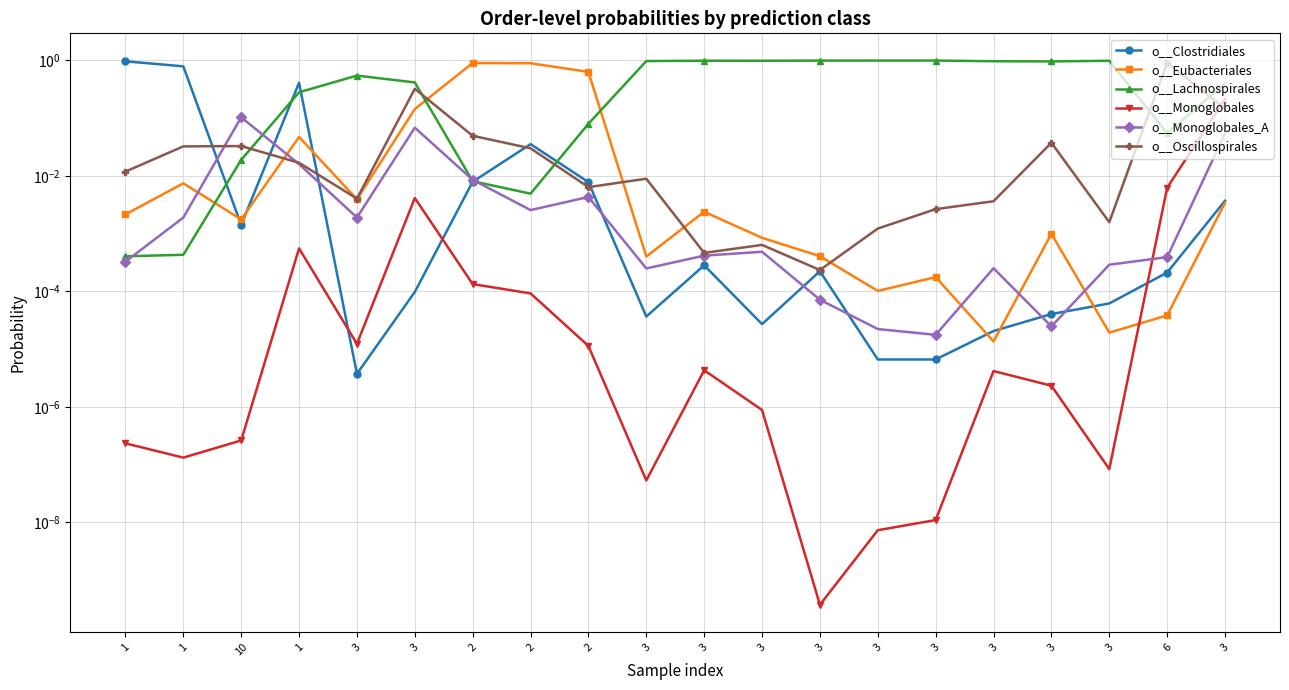

What is the difference between the second highest and second lowest values in the o__Clostridiales series?

0.8